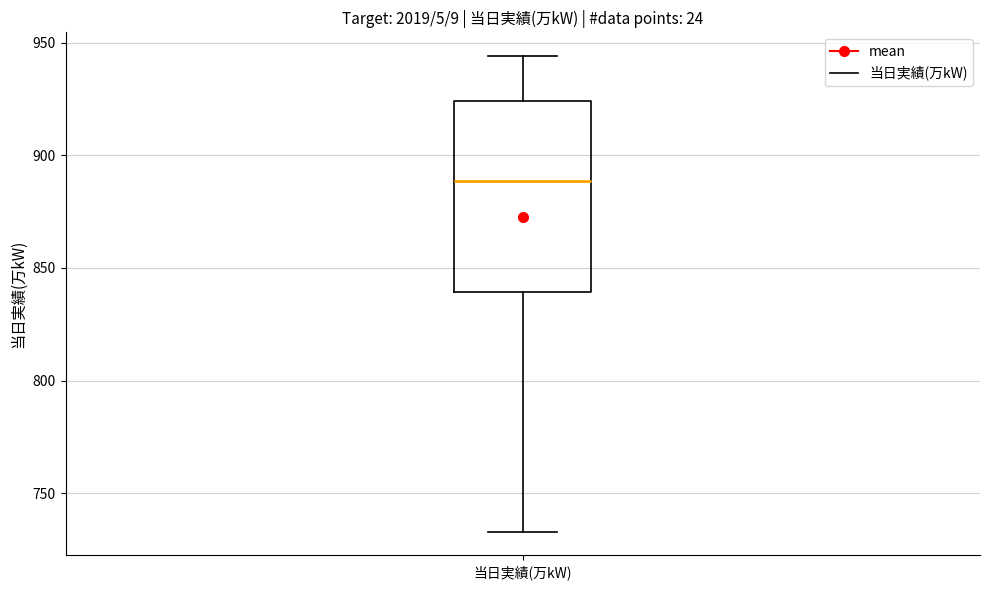

Transcribe this box plot: give where the median line is, the range the box spans, and where the two whiskers end, as read against the y-axis. The values are not printed on the chart, so give them approximately, as read against the axis.

median 890, box 840 to 925, whiskers 735 to 945